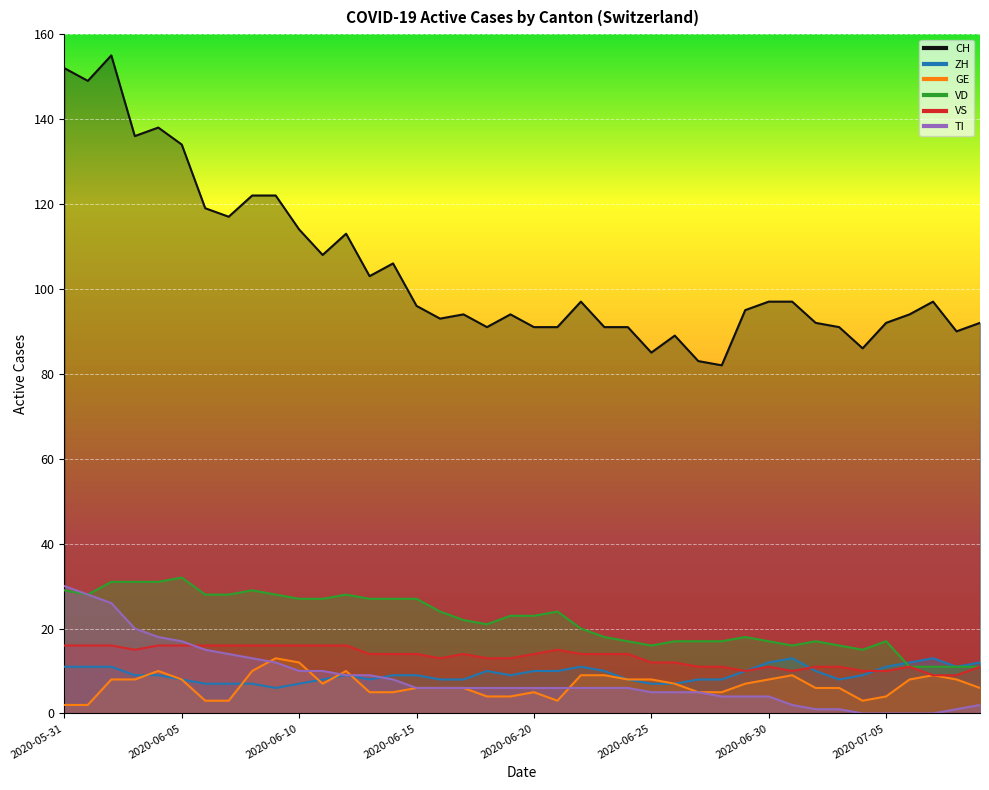

List the series in order of their peak value, lowest first.

ZH, GE, VS, TI, VD, CH